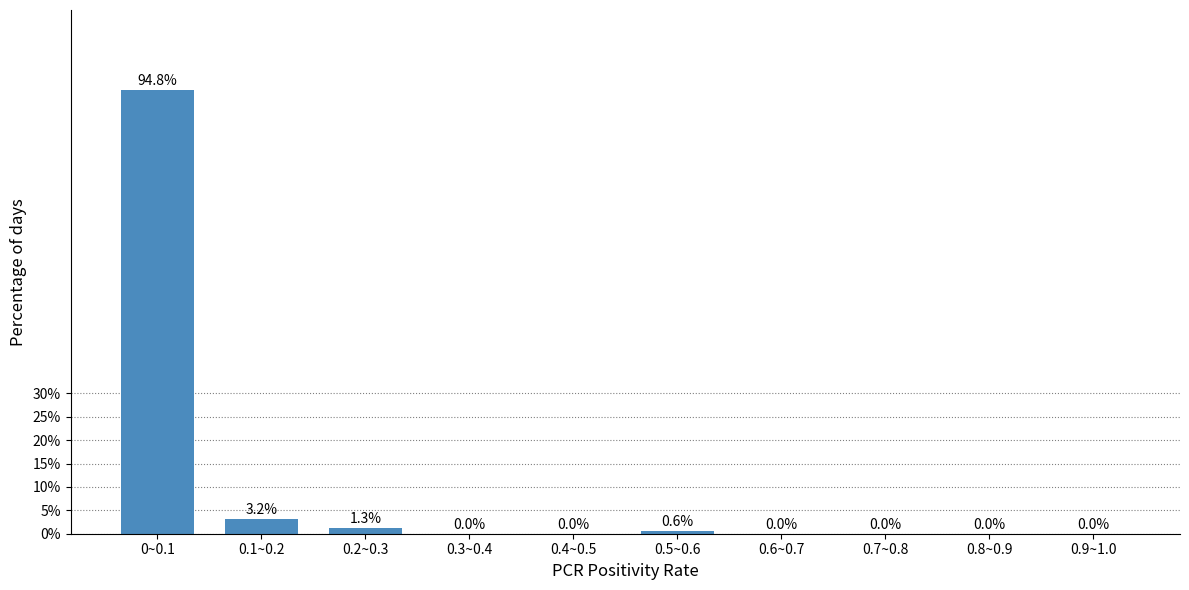

Reading left to right, what are all the values shown in this chart?

0~0.1=94.8	0.1~0.2=3.2	0.2~0.3=1.3	0.3~0.4=0.0	0.4~0.5=0.0	0.5~0.6=0.6	0.6~0.7=0.0	0.7~0.8=0.0	0.8~0.9=0.0	0.9~1.0=0.0